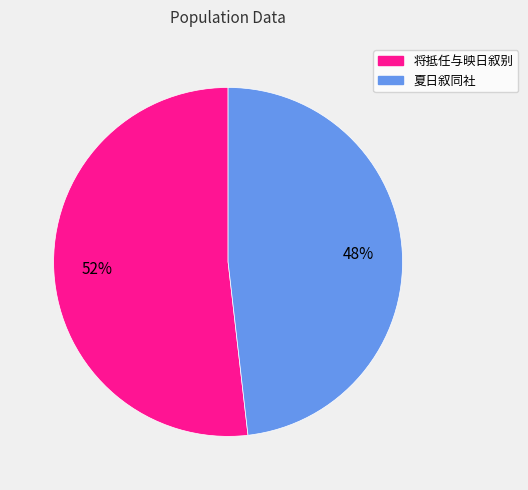

Which category has the smallest portion of the pie?

夏日叙同社